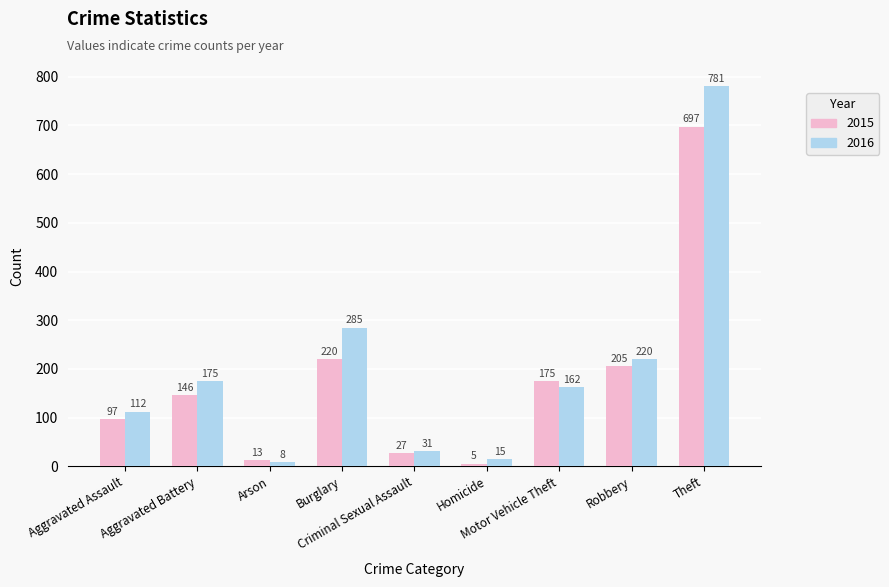

Which series has the largest total across all categories?

2016